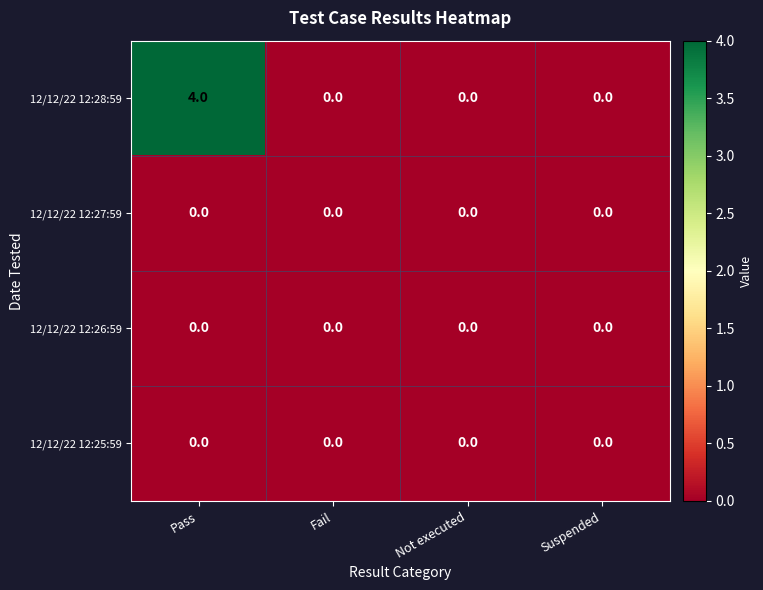

At which label does 12/12/22 12:28:59 reach its peak?

Pass